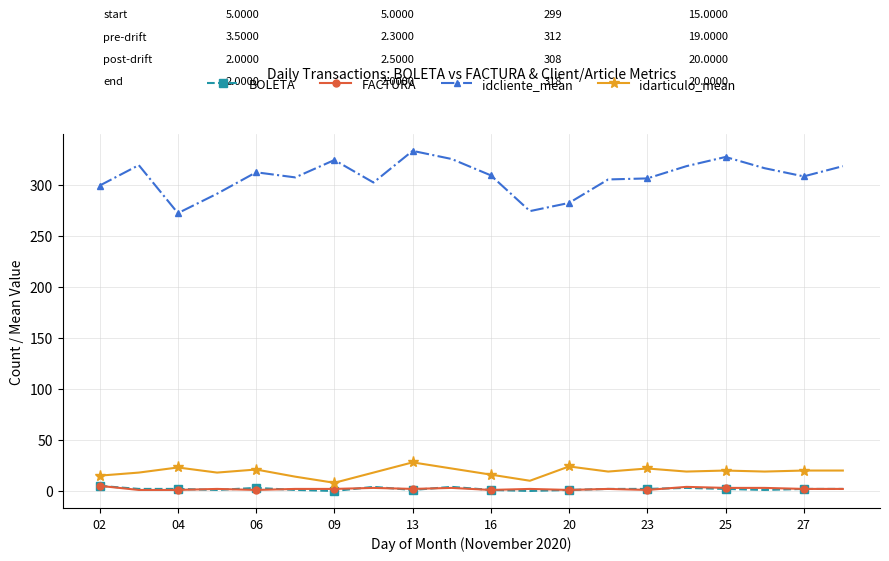

Which series has the largest total across all categories?

idcliente_mean